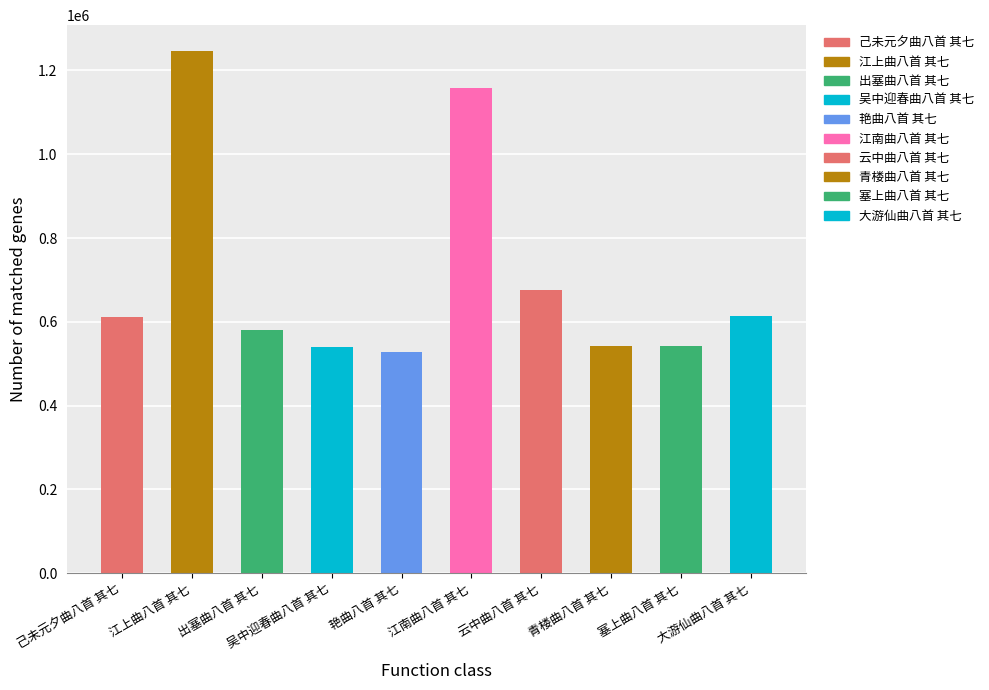

Are the bars horizontal?

No